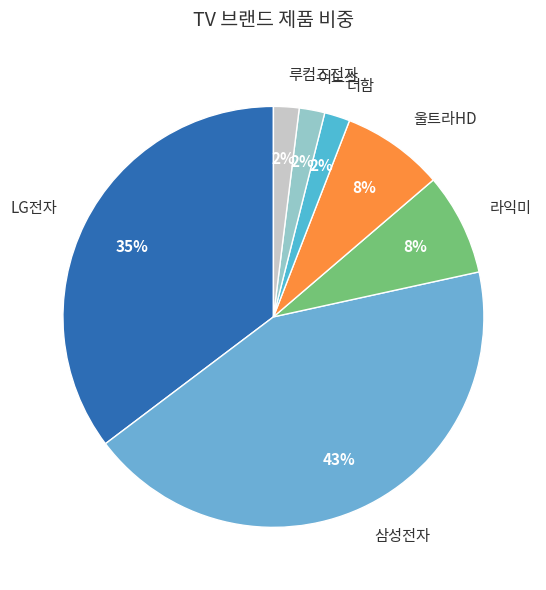

How many slices are in this pie chart?

7